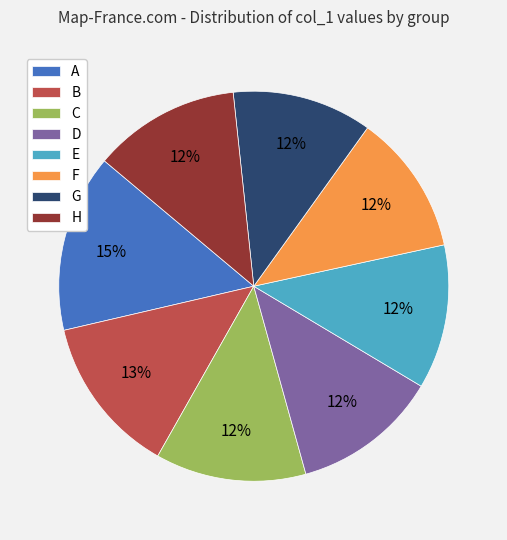

Does any single category account for the majority?

No